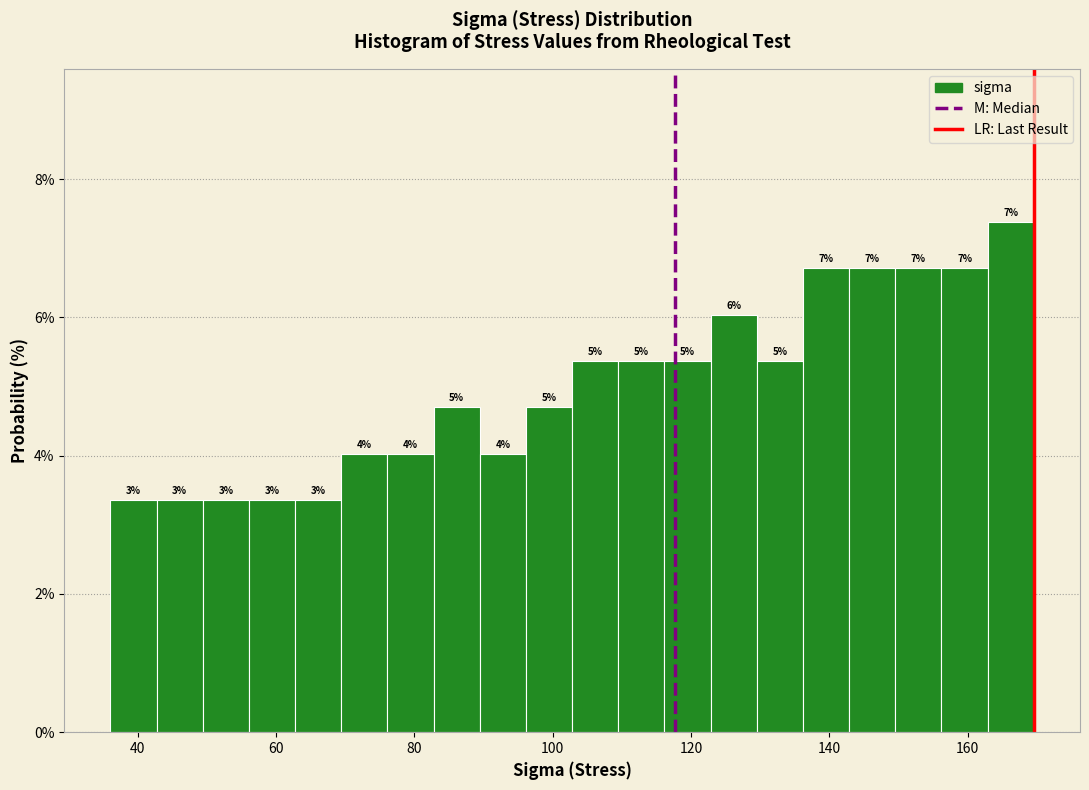

Read against the x-axis, roughly where is the centre of the tallest bar?

166